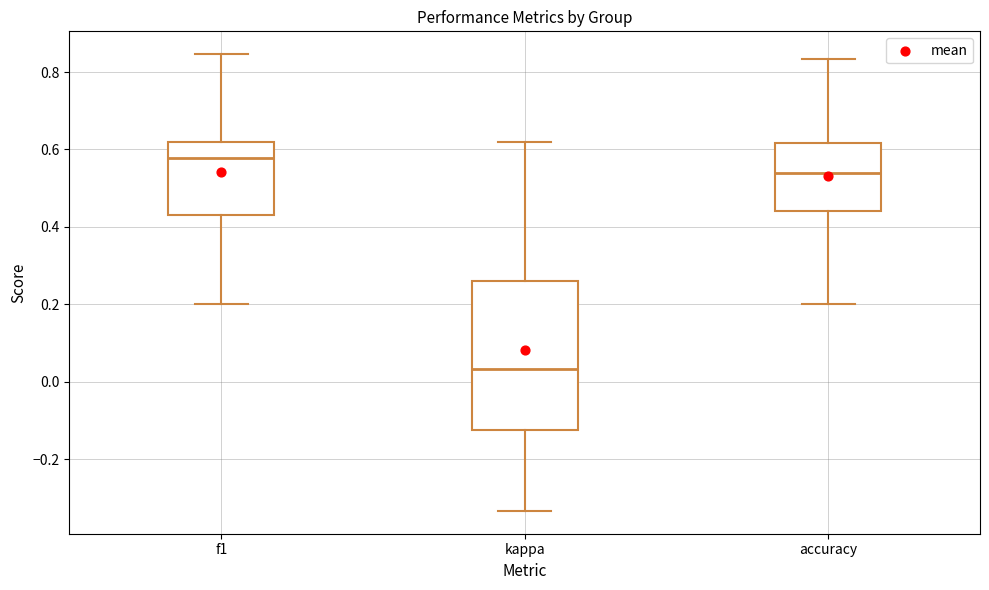

Which box's median line is the highest?

f1